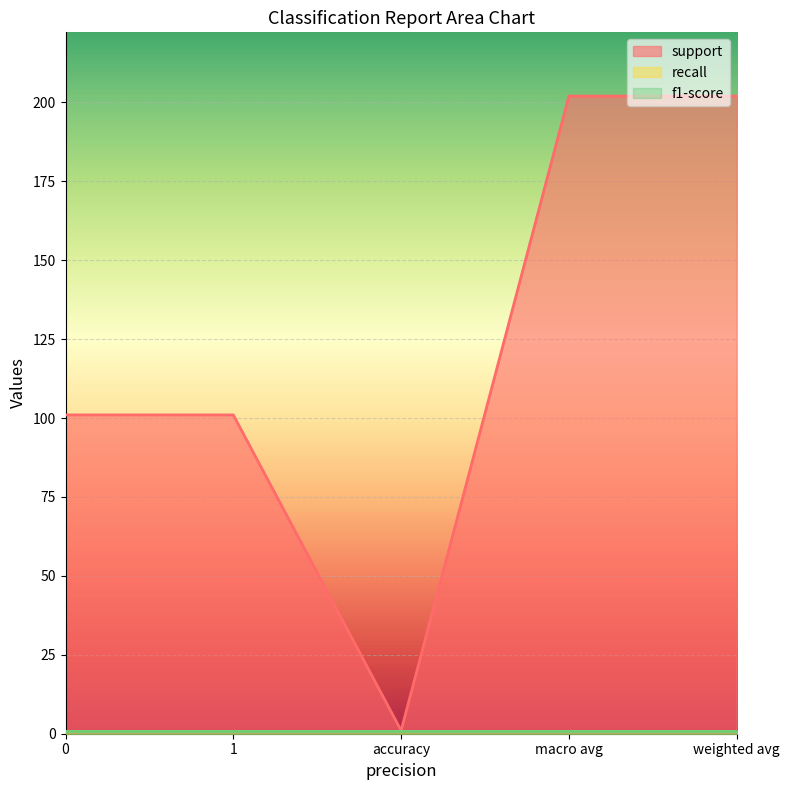

How many series are shown in this chart?

3